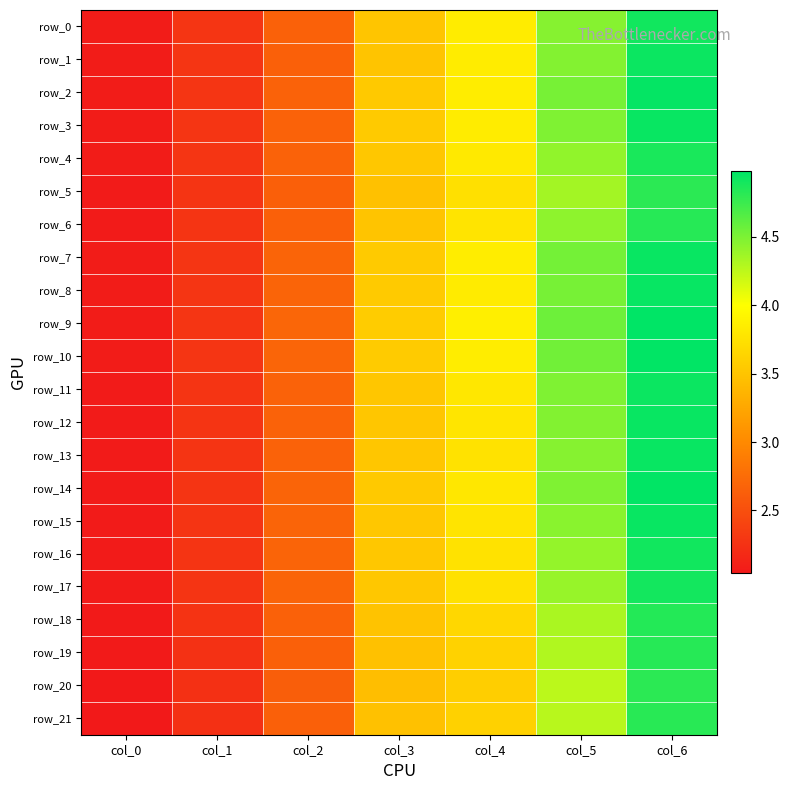

Reading right to left, transcribe all the data shown in this chart.

row_0: col_6=4.9	col_5=4.5	col_4=3.8	col_3=3.5	col_2=2.7	col_1=2.3	col_0=2.1
row_1: col_6=4.9	col_5=4.5	col_4=3.8	col_3=3.5	col_2=2.6	col_1=2.3	col_0=2.1
row_2: col_6=5.0	col_5=4.5	col_4=3.9	col_3=3.5	col_2=2.7	col_1=2.3	col_0=2.1
row_3: col_6=4.9	col_5=4.5	col_4=3.8	col_3=3.5	col_2=2.7	col_1=2.3	col_0=2.1
row_4: col_6=4.9	col_5=4.4	col_4=3.8	col_3=3.5	col_2=2.7	col_1=2.3	col_0=2.1
row_5: col_6=4.8	col_5=4.3	col_4=3.7	col_3=3.5	col_2=2.6	col_1=2.3	col_0=2.1
row_6: col_6=4.8	col_5=4.4	col_4=3.8	col_3=3.5	col_2=2.6	col_1=2.3	col_0=2.1
row_7: col_6=4.9	col_5=4.5	col_4=3.9	col_3=3.5	col_2=2.7	col_1=2.3	col_0=2.1
row_8: col_6=5.0	col_5=4.5	col_4=3.8	col_3=3.5	col_2=2.7	col_1=2.3	col_0=2.1
row_9: col_6=5.0	col_5=4.6	col_4=3.9	col_3=3.6	col_2=2.7	col_1=2.3	col_0=2.1
row_10: col_6=5.0	col_5=4.5	col_4=3.9	col_3=3.6	col_2=2.7	col_1=2.3	col_0=2.1
row_11: col_6=4.9	col_5=4.5	col_4=3.8	col_3=3.5	col_2=2.7	col_1=2.3	col_0=2.1
row_12: col_6=4.9	col_5=4.5	col_4=3.8	col_3=3.5	col_2=2.7	col_1=2.3	col_0=2.1
row_13: col_6=4.9	col_5=4.5	col_4=3.8	col_3=3.5	col_2=2.7	col_1=2.3	col_0=2.1
row_14: col_6=5.0	col_5=4.5	col_4=3.8	col_3=3.5	col_2=2.7	col_1=2.3	col_0=2.1
row_15: col_6=4.9	col_5=4.5	col_4=3.8	col_3=3.5	col_2=2.7	col_1=2.3	col_0=2.1
row_16: col_6=4.9	col_5=4.4	col_4=3.8	col_3=3.5	col_2=2.7	col_1=2.3	col_0=2.1
row_17: col_6=4.9	col_5=4.4	col_4=3.8	col_3=3.5	col_2=2.7	col_1=2.3	col_0=2.1
row_18: col_6=4.8	col_5=4.3	col_4=3.7	col_3=3.5	col_2=2.7	col_1=2.3	col_0=2.0
row_19: col_6=4.8	col_5=4.3	col_4=3.6	col_3=3.5	col_2=2.6	col_1=2.2	col_0=2.0
row_20: col_6=4.8	col_5=4.3	col_4=3.6	col_3=3.5	col_2=2.6	col_1=2.2	col_0=2.0
row_21: col_6=4.8	col_5=4.3	col_4=3.6	col_3=3.5	col_2=2.6	col_1=2.2	col_0=2.0